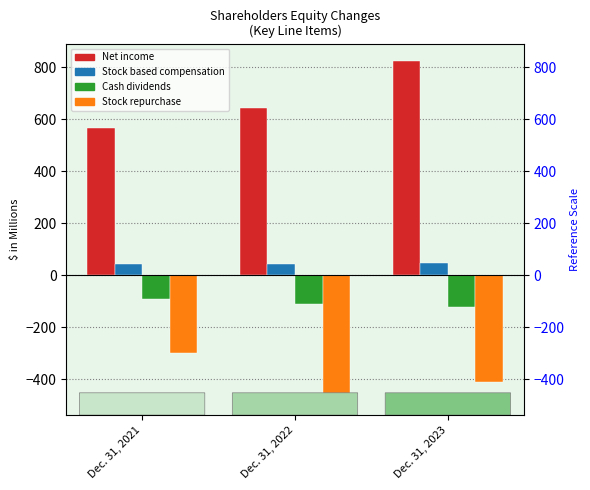

What are all the series names shown in the legend?

Net income, Stock based compensation, Cash dividends, Stock repurchase